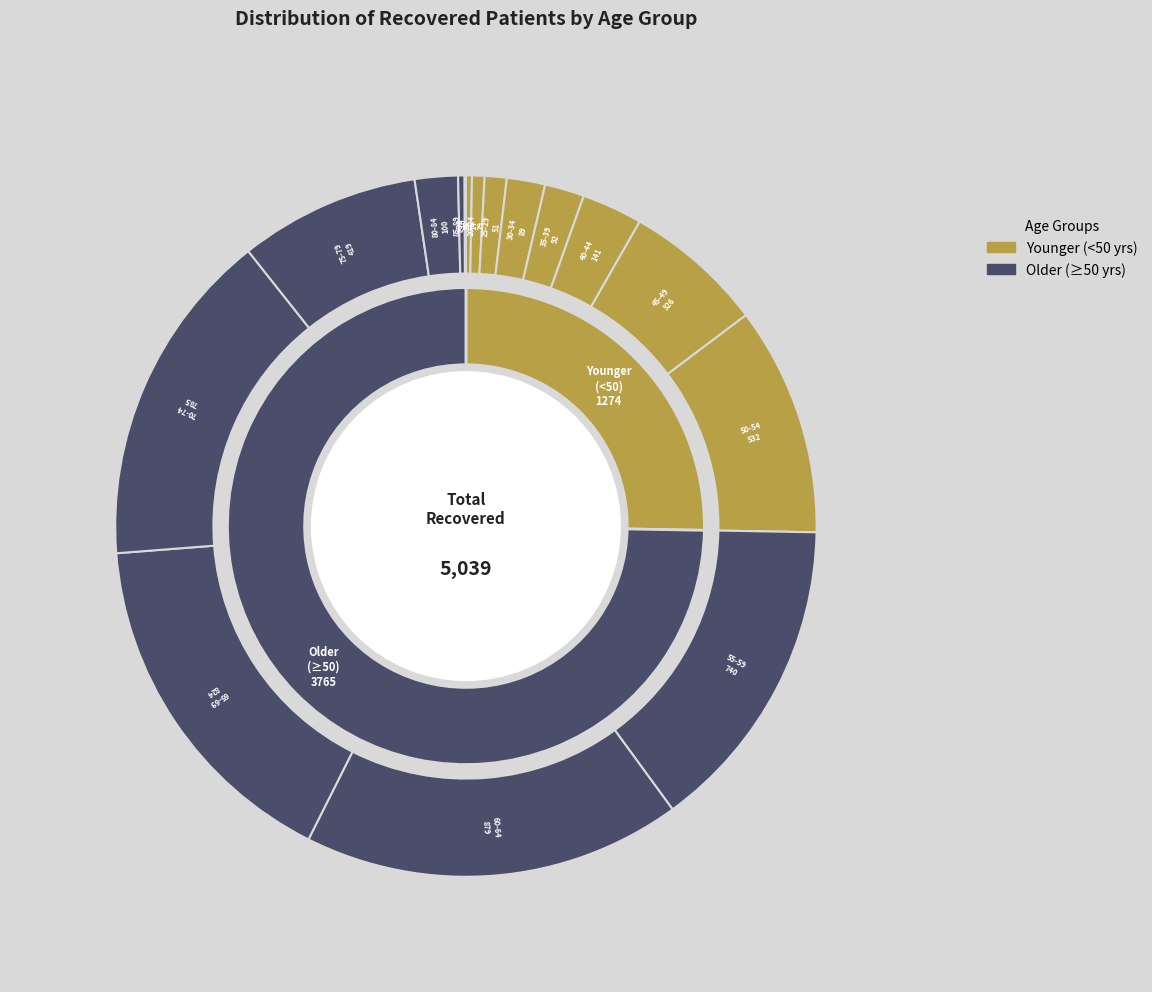

Is there a majority slice in this chart?

No